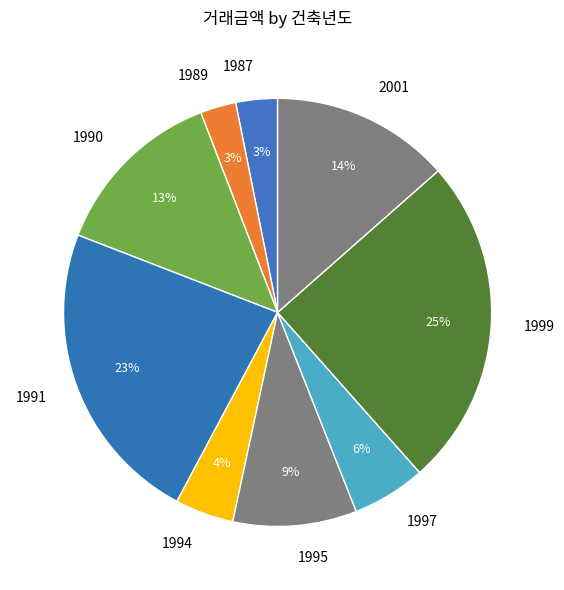

Which has a higher value, 2001 or 1994?

2001